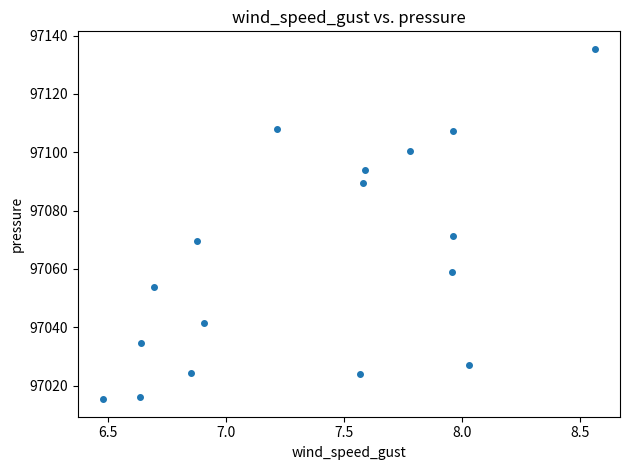

What Y value in the scatter plot is closest to 97075?

97071.3